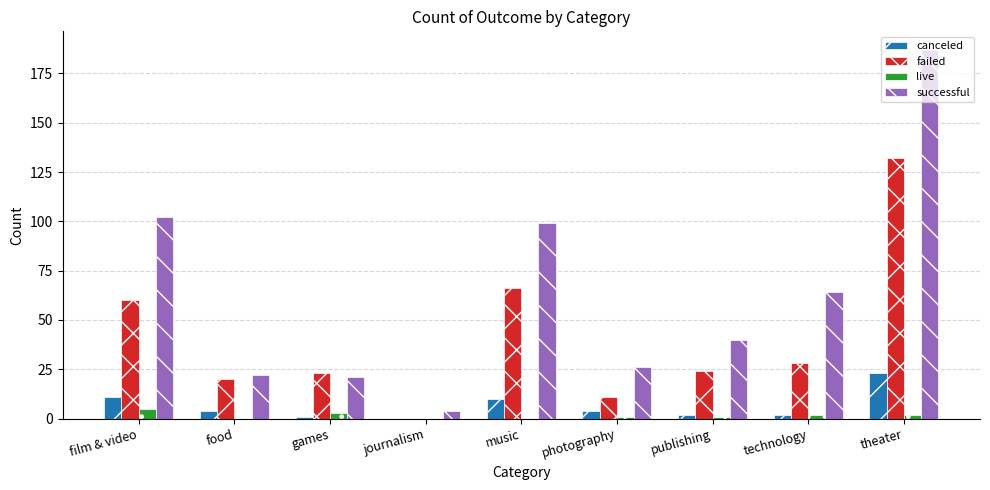

Which series has the widest spread of values?

successful